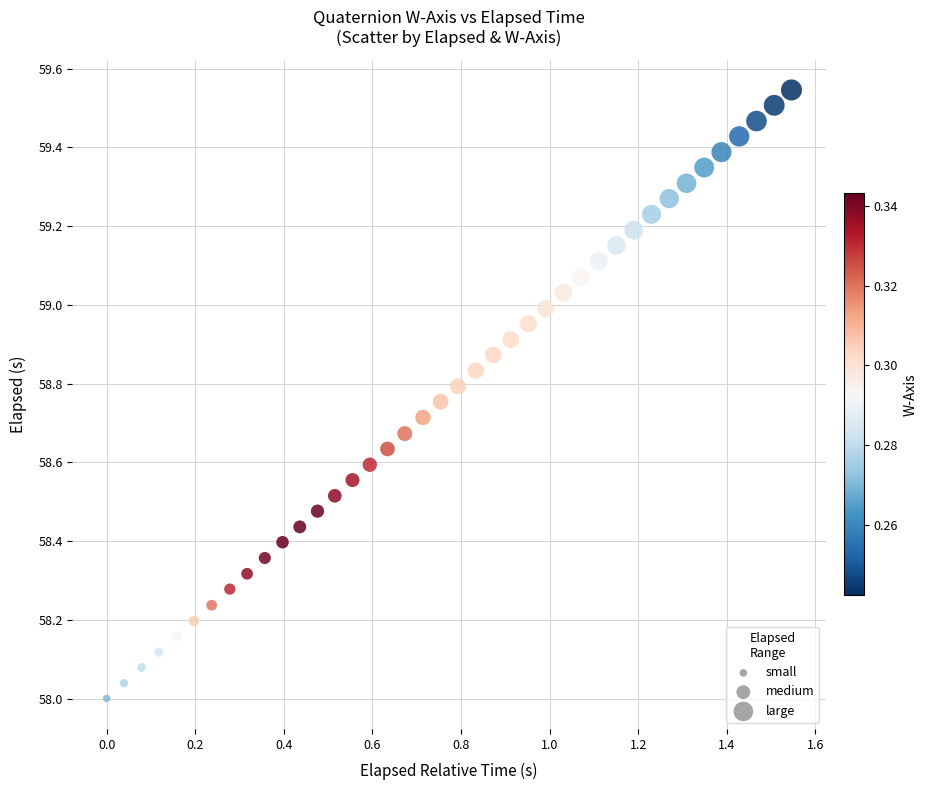

What is the range of X values (max minus min)?

1.5